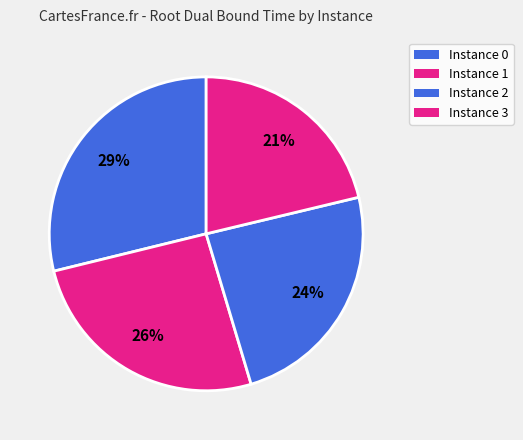

How many segments does this pie chart have?

4